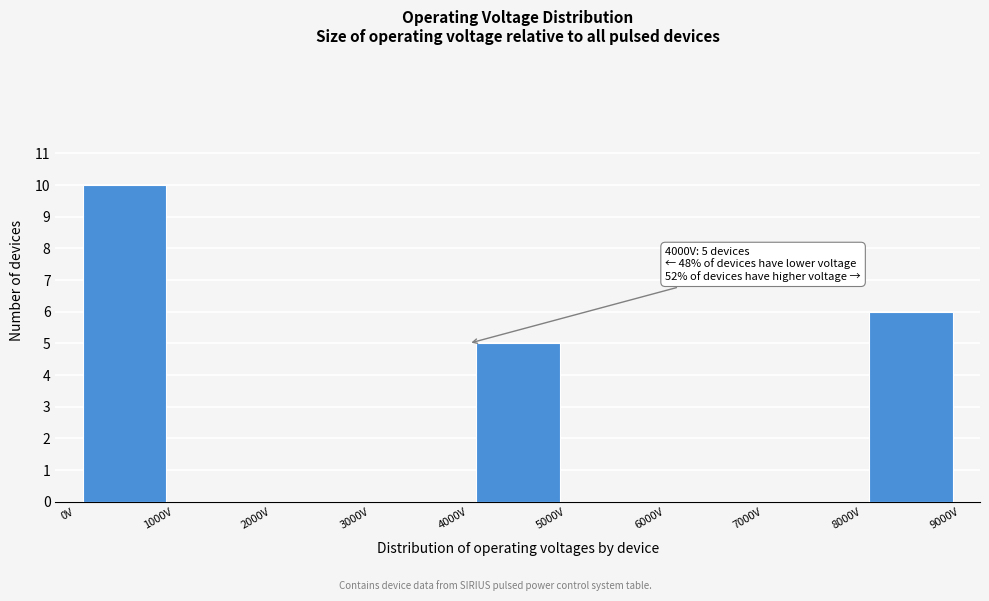

Over which range of the x-axis is the bar tallest?

0 to 1000